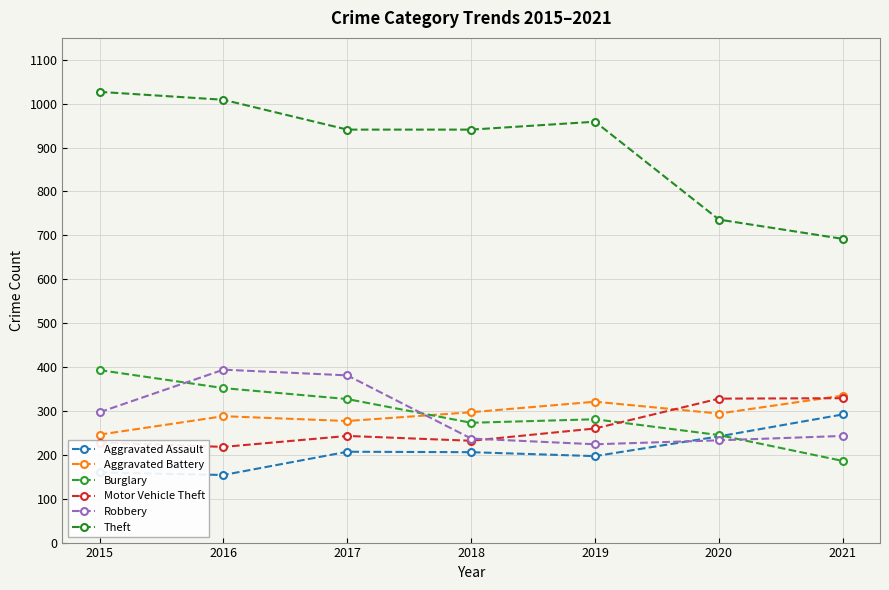

At which category does the chart reach its minimum across all series?

2016